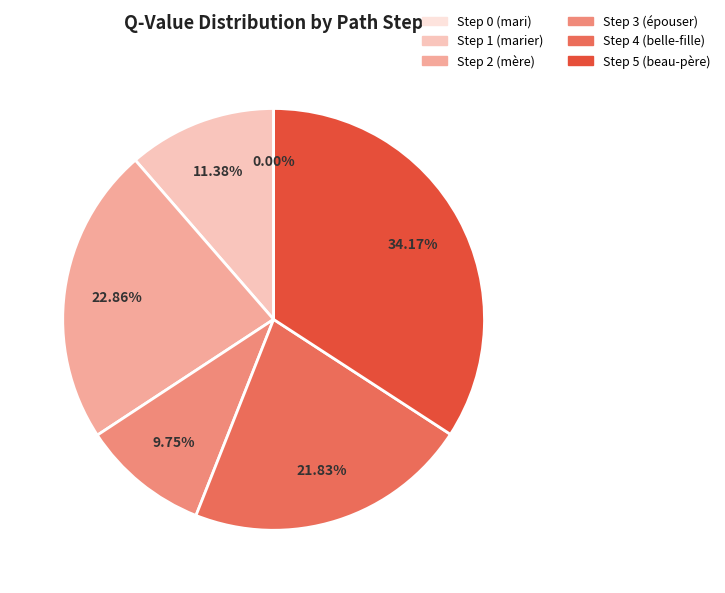

Which has a higher value, Step 5 (beau-père) or Step 1 (marier)?

Step 5 (beau-père)